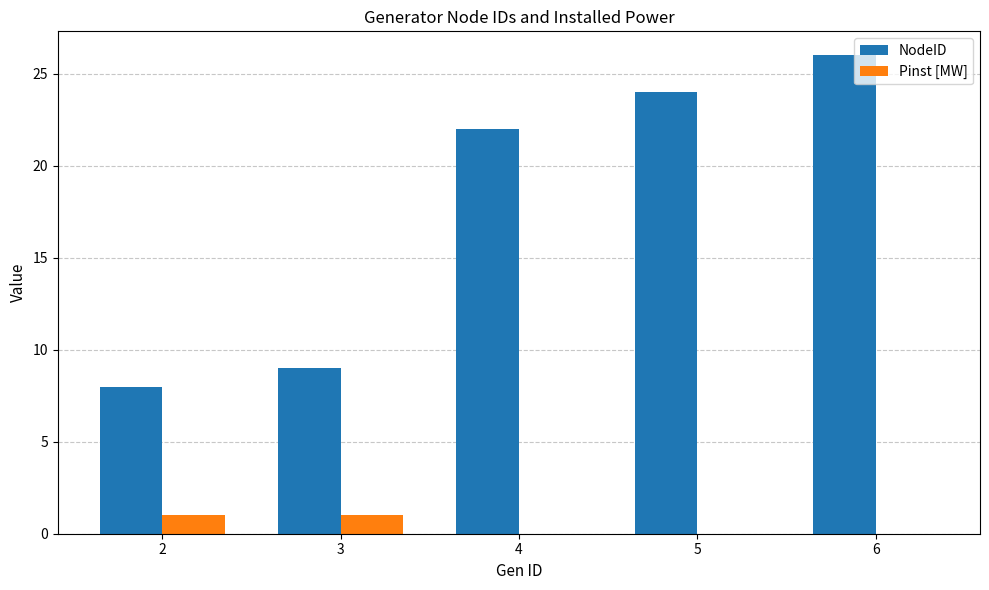

Which series changed the most between 4 and 6?

NodeID